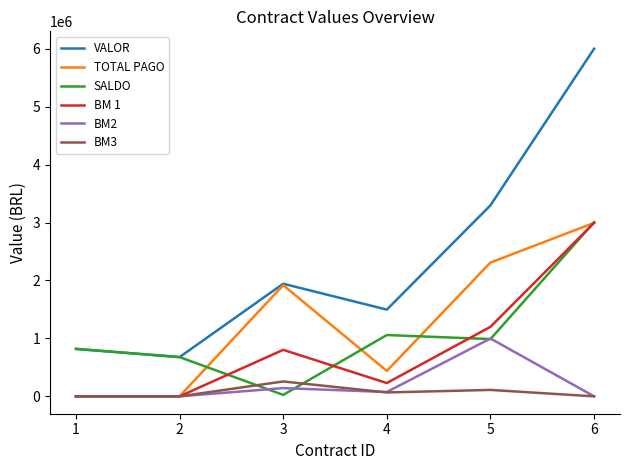

The value of SALDO at 4 is 1872610.3. True or false?

False